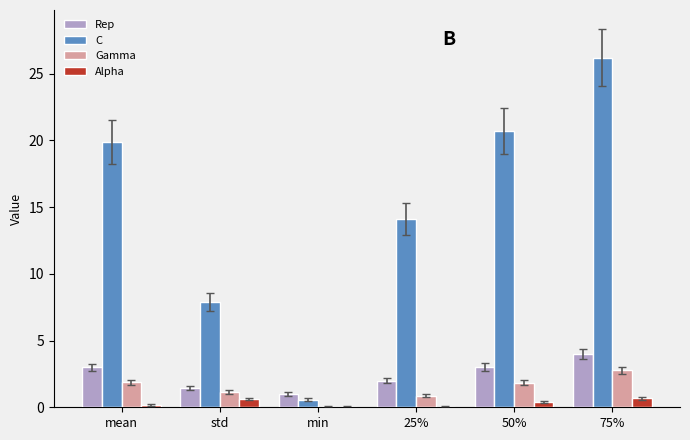

Is it true that Rep equals 2.0 at 25%?

True